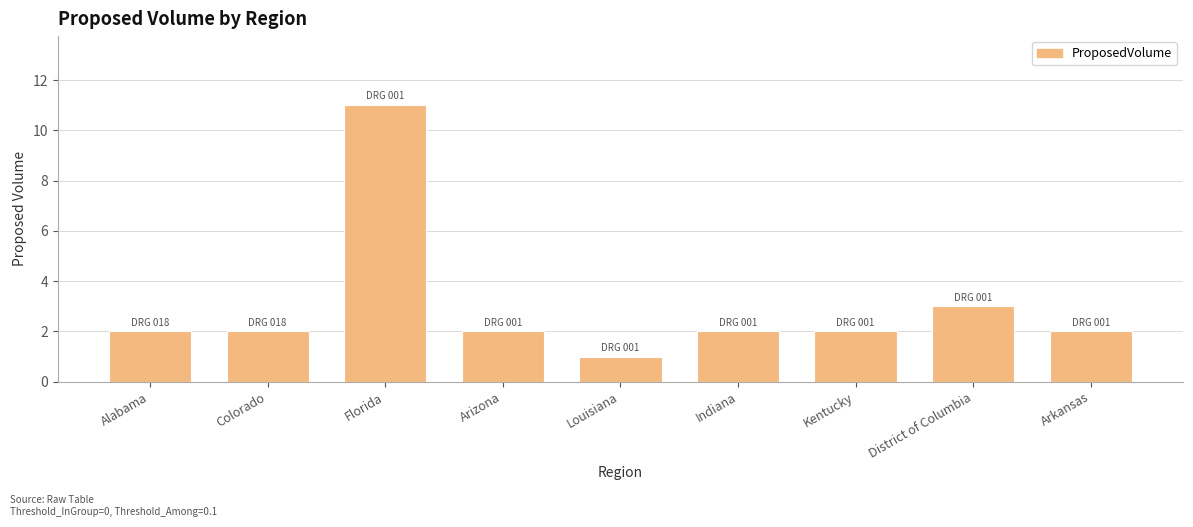

What is the label of the 2nd bar from the left?

Colorado